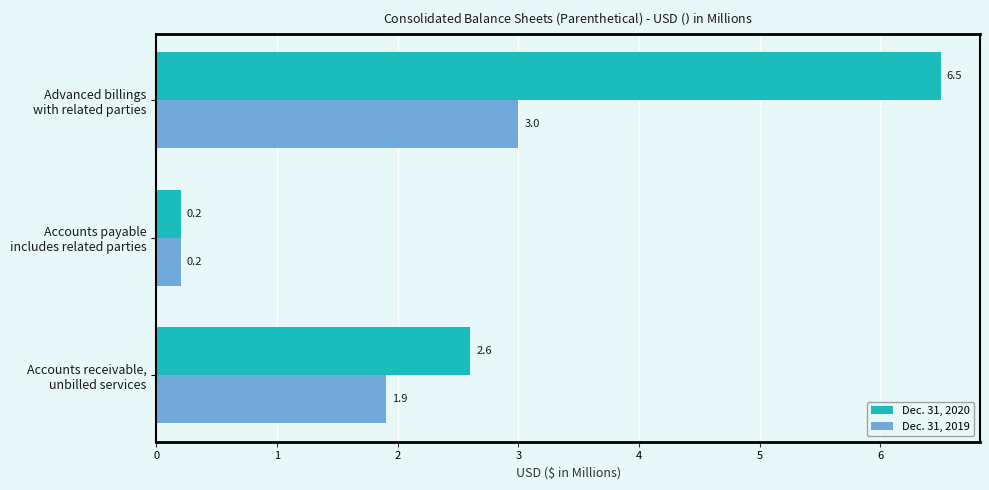

Rank the series by their maximum value, from highest to lowest.

Dec. 31, 2020, Dec. 31, 2019